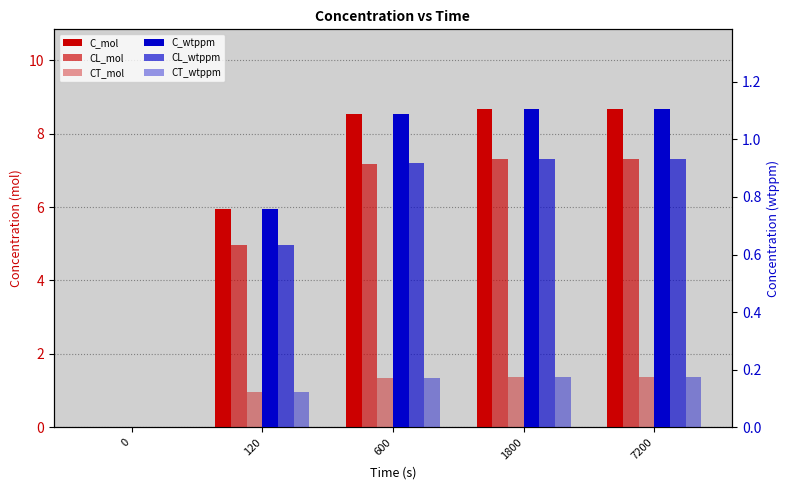

Which series changed the most between 120 and 600?

C_mol